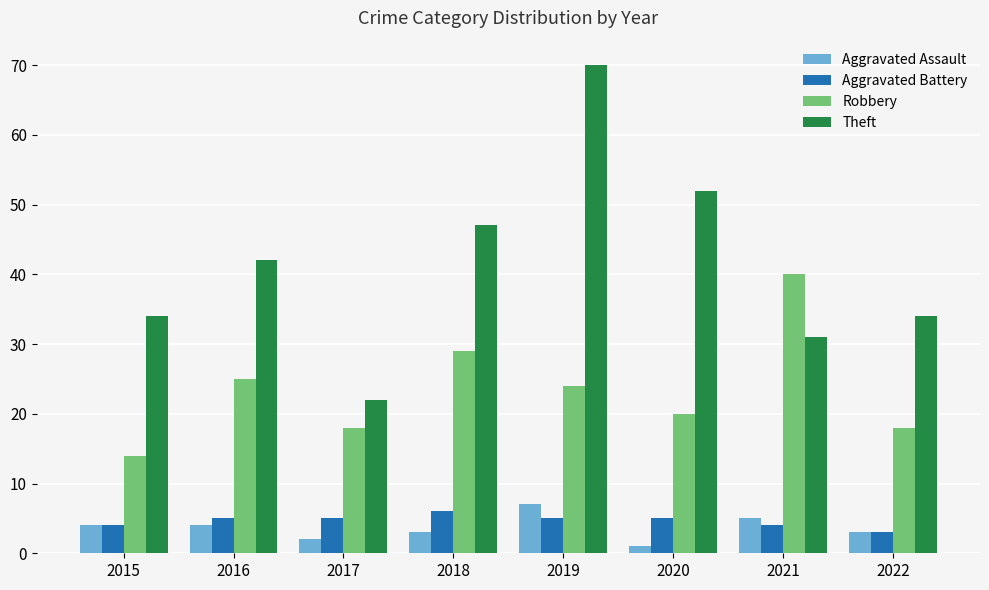

What are all the series names shown in the legend?

Aggravated Assault, Aggravated Battery, Robbery, Theft